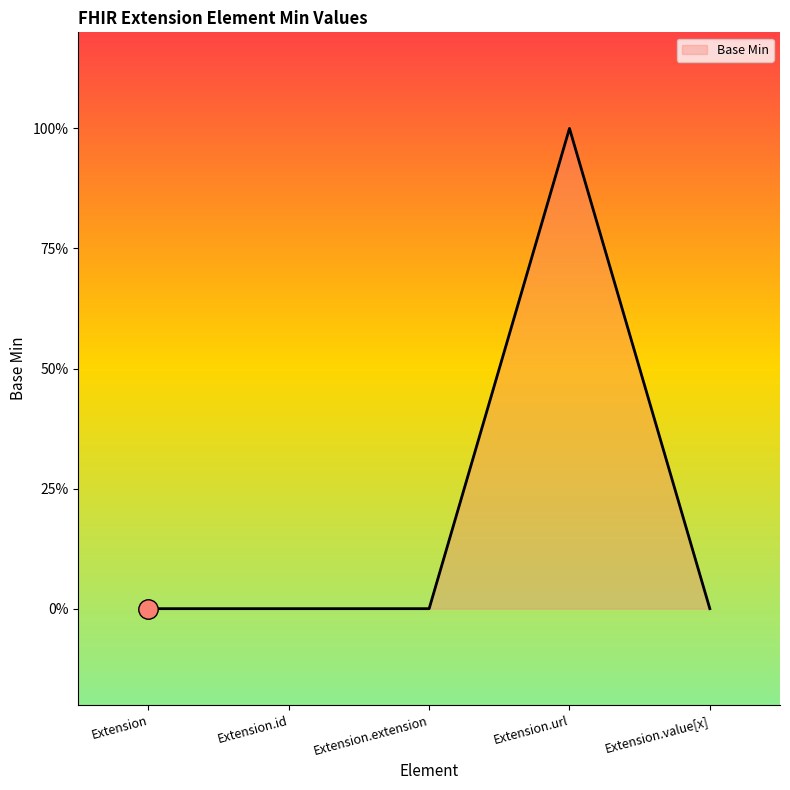

Is this an area chart (filled region under the line)?

Yes